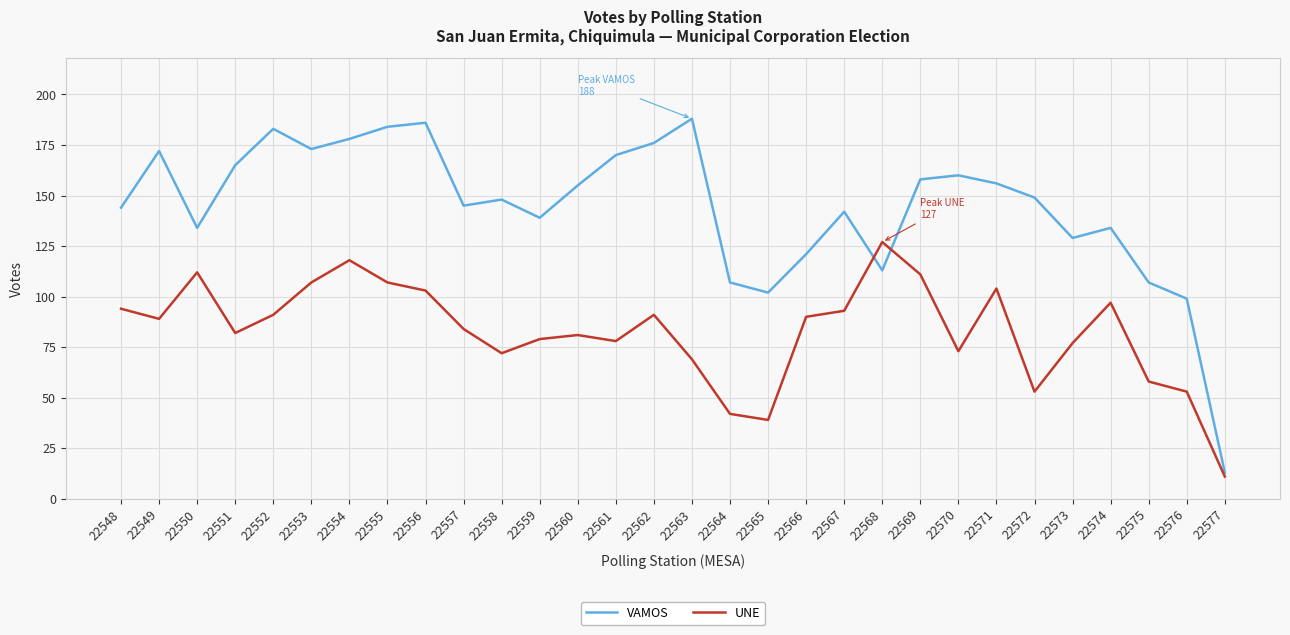

Is it true that VAMOS equals 107 at 22564?

True